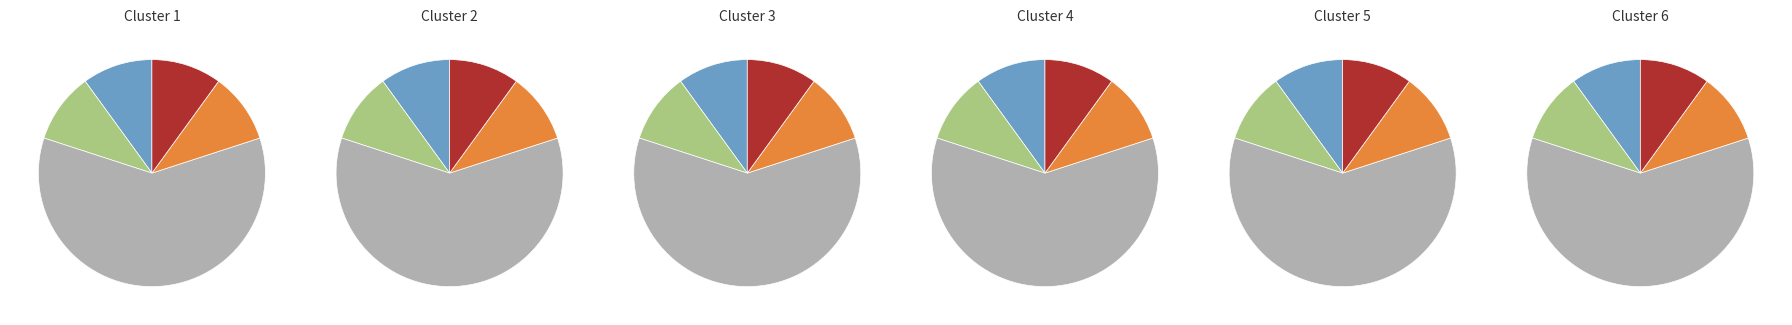

To the nearest percent, what is the difference between the largest and smallest slice percentages?

50%